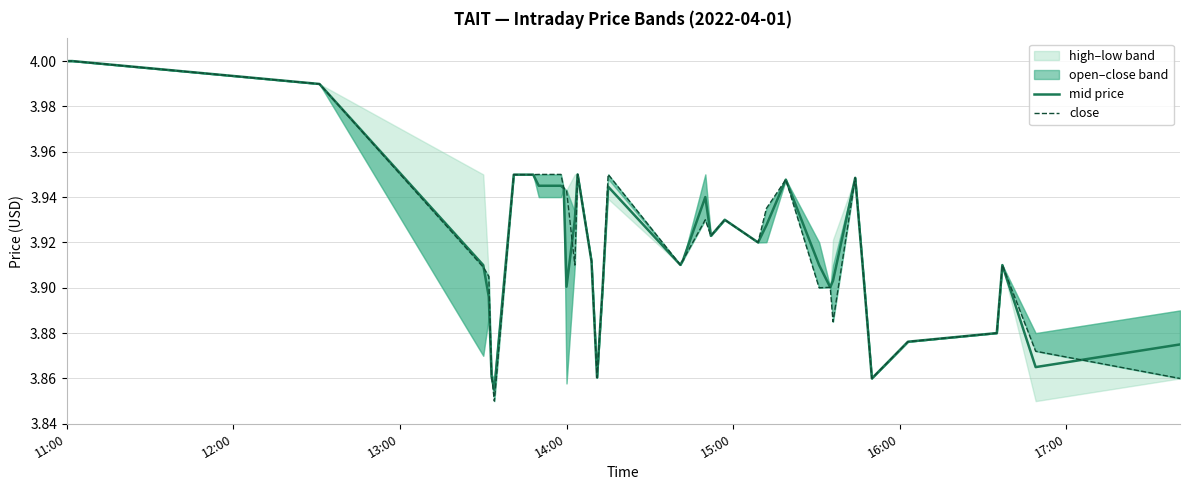

How many categories are shown in the chart?

40